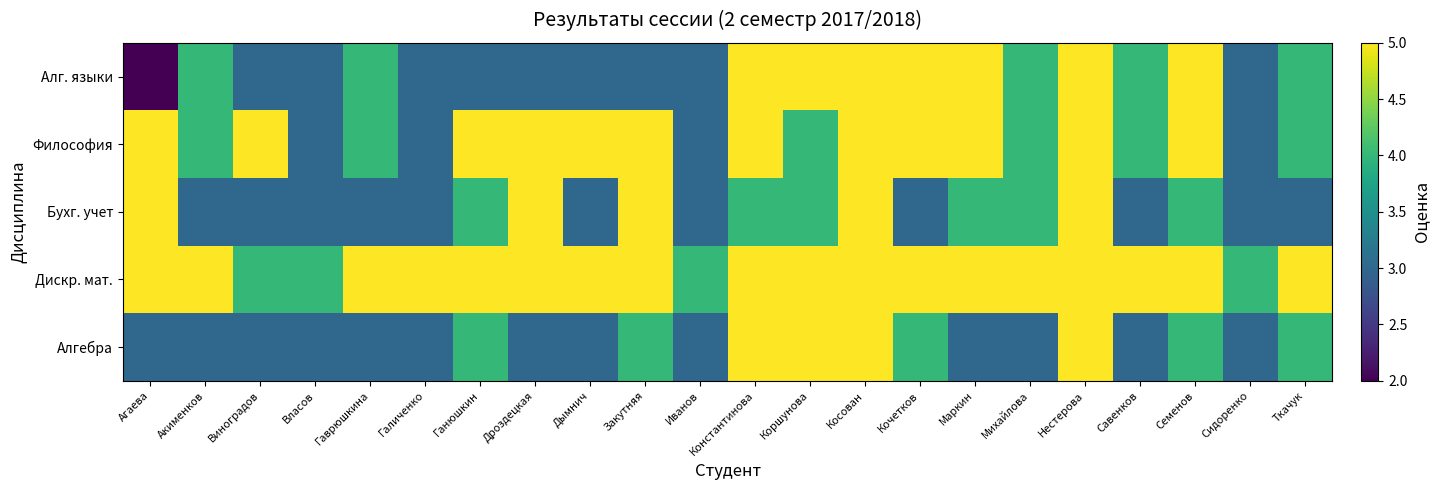

Which label corresponds to the largest value in the chart?

Константинова